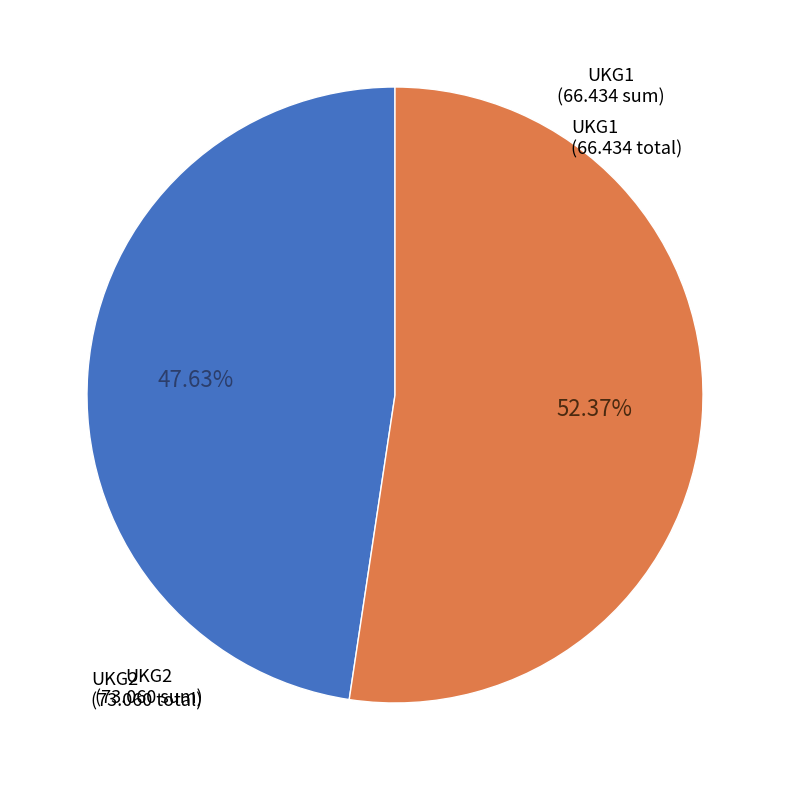

Is there any slice that represents more than half of the pie?

Yes